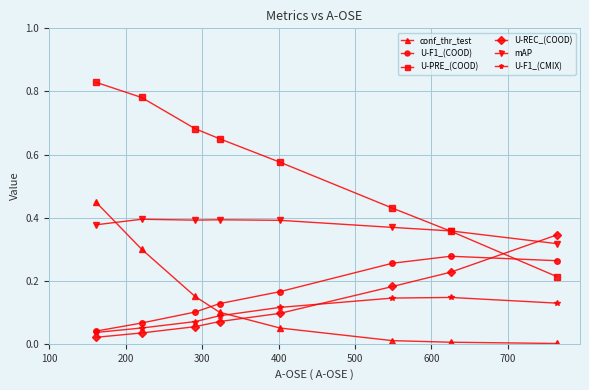

Which series has the largest total across all categories?

U-PRE_(COOD)